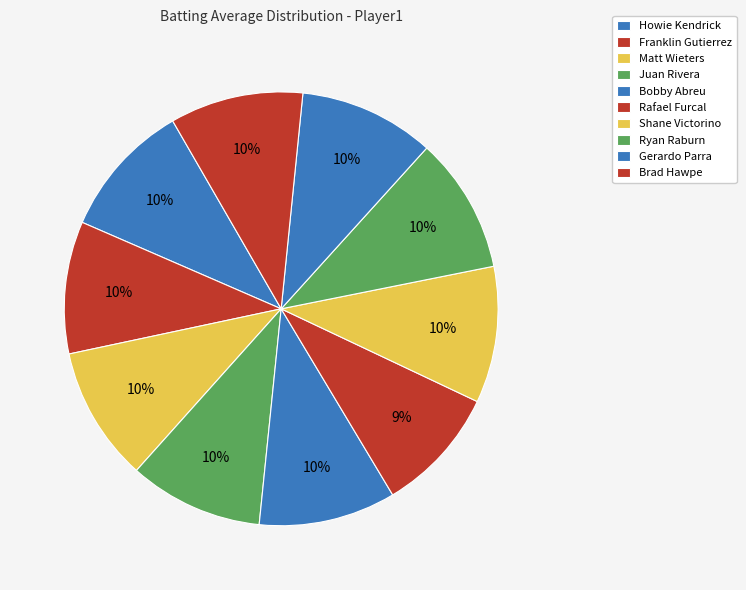

Between Franklin Gutierrez and Ryan Raburn, which is larger?

Ryan Raburn